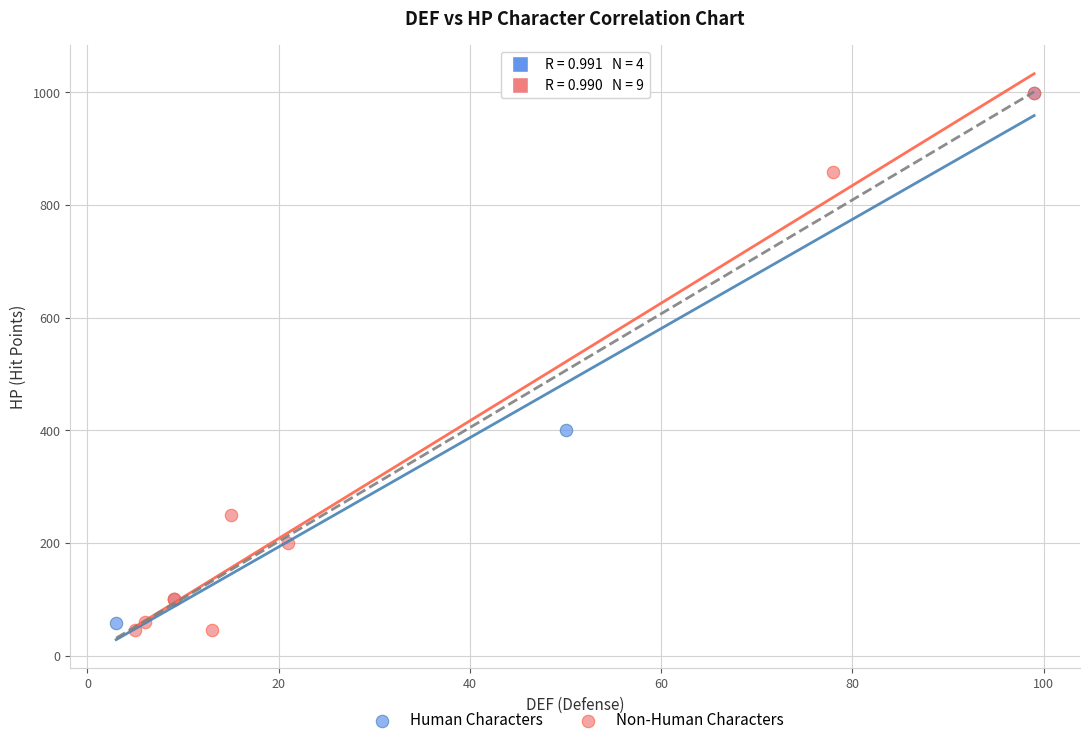

Which series reaches the minimum Y coordinate?

Non-Human Characters